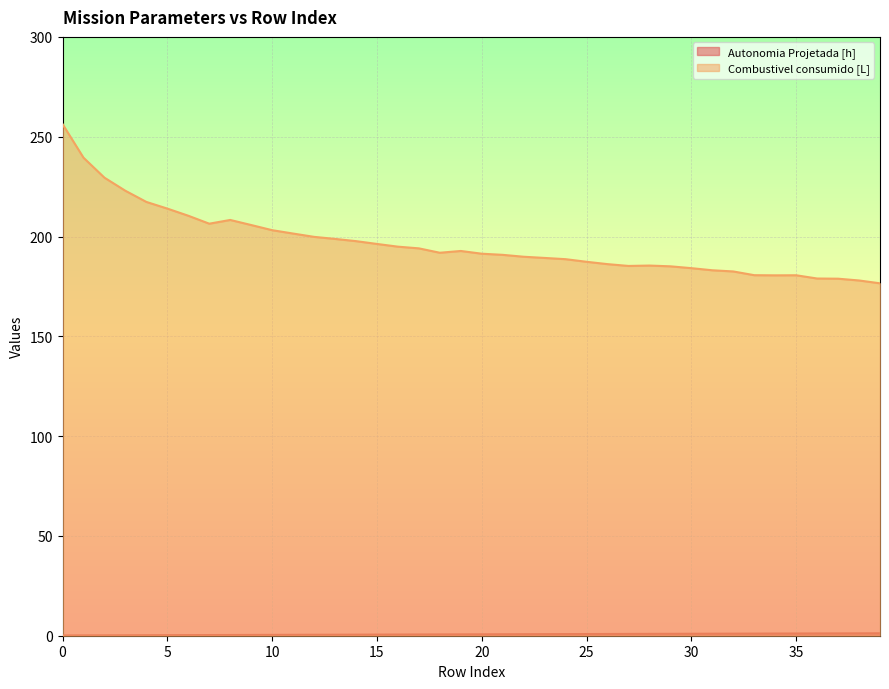

True or false: Combustivel consumido [L] and Autonomia Projetada [h] cross at least once.

False